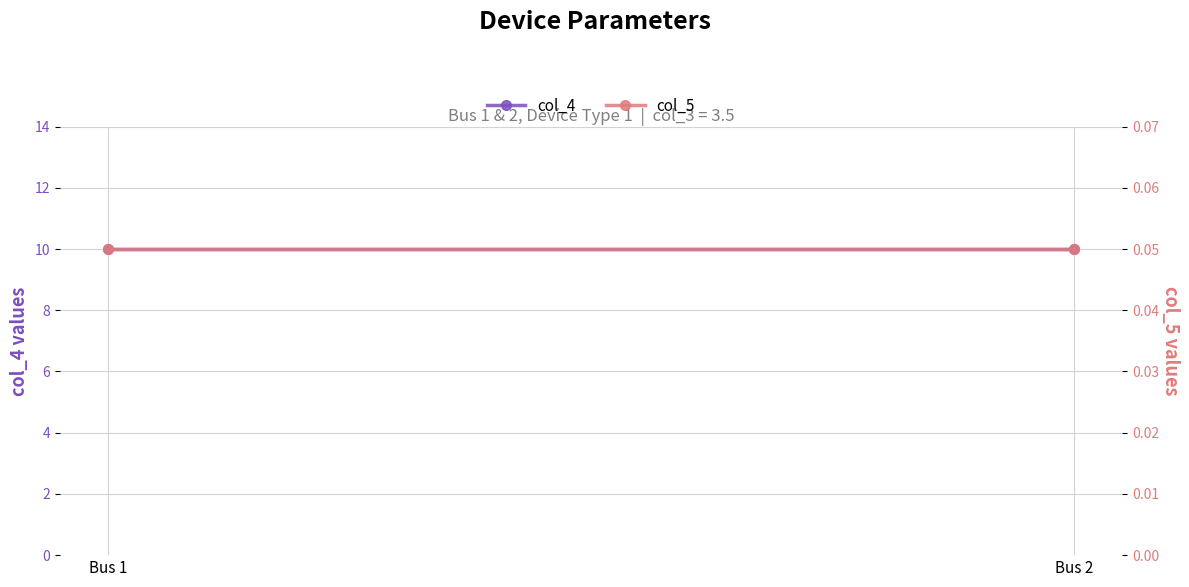

Which series changed the most between Bus 1 and Bus 2?

col_4